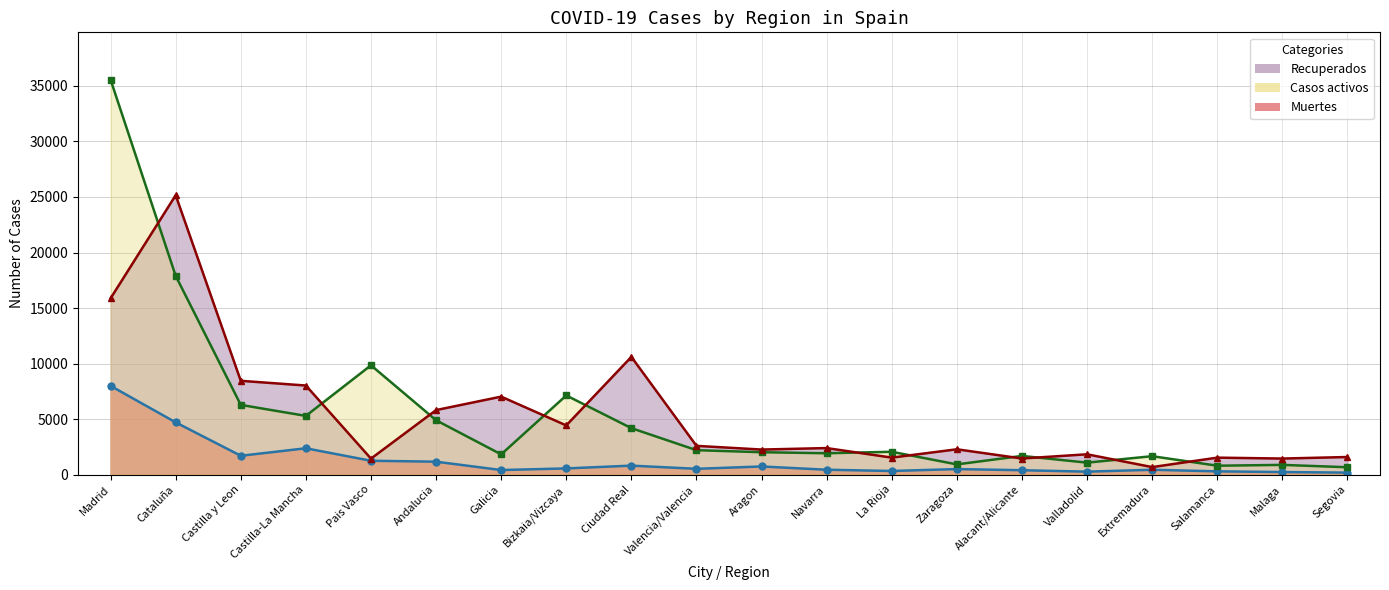

What is the difference between the maximum and minimum values in the Casos activos series?

34909